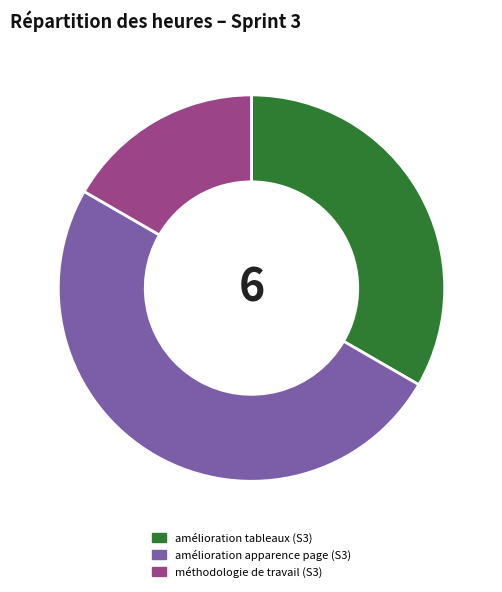

Is méthodologie de travail (S3) the majority of the pie?

No